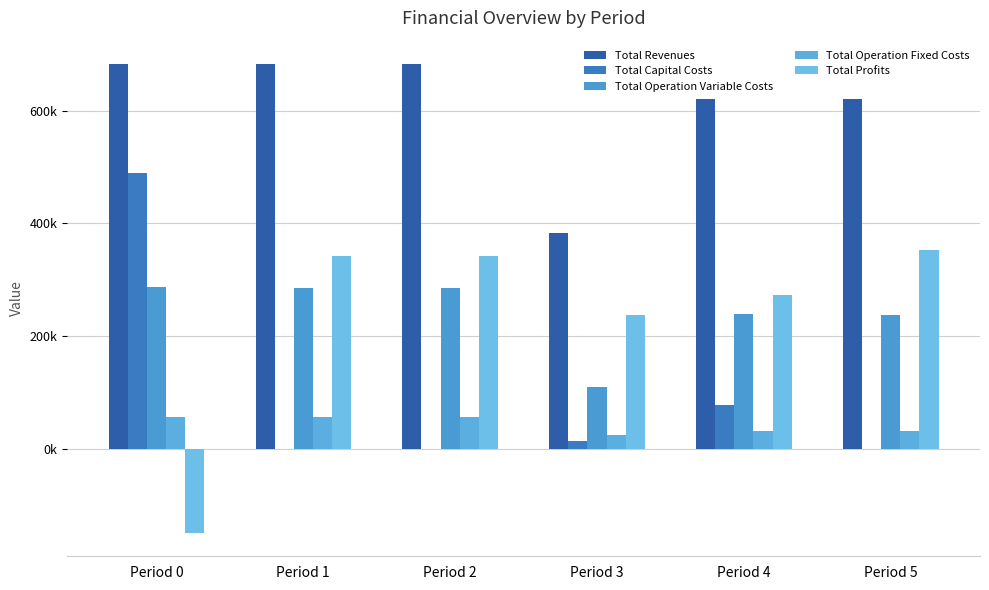

What are all the series names shown in the legend?

Total Revenues, Total Capital Costs, Total Operation Variable Costs, Total Operation Fixed Costs, Total Profits